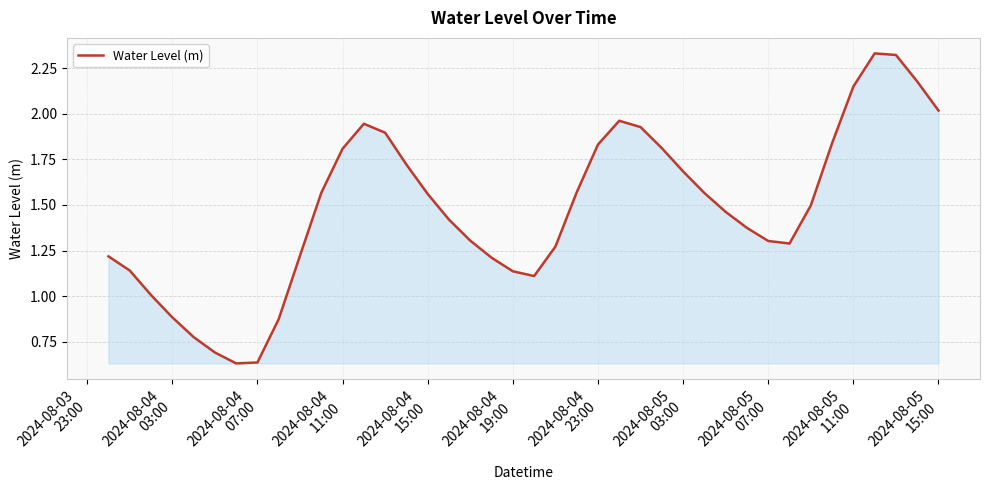

What is the difference between the second highest and second lowest values?

1.7